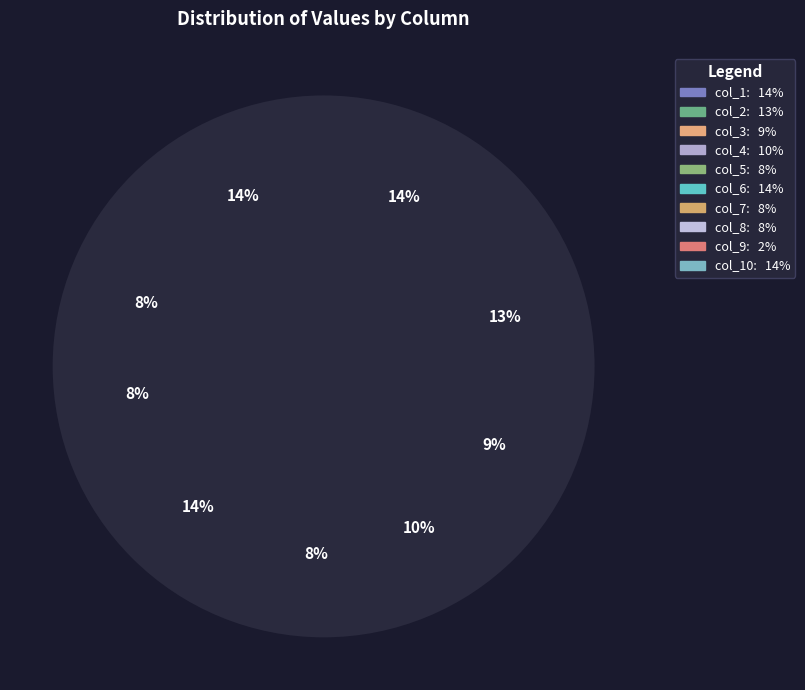

Which category has the biggest portion of the pie?

col_1